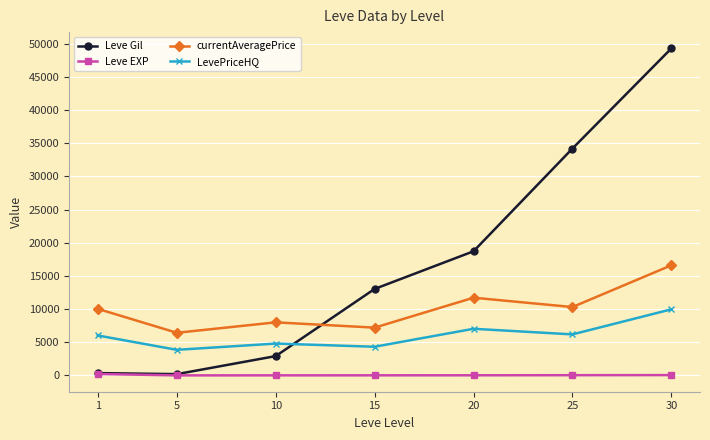

True or false: LevePriceHQ has more than 2 points higher than both neighbors.

False